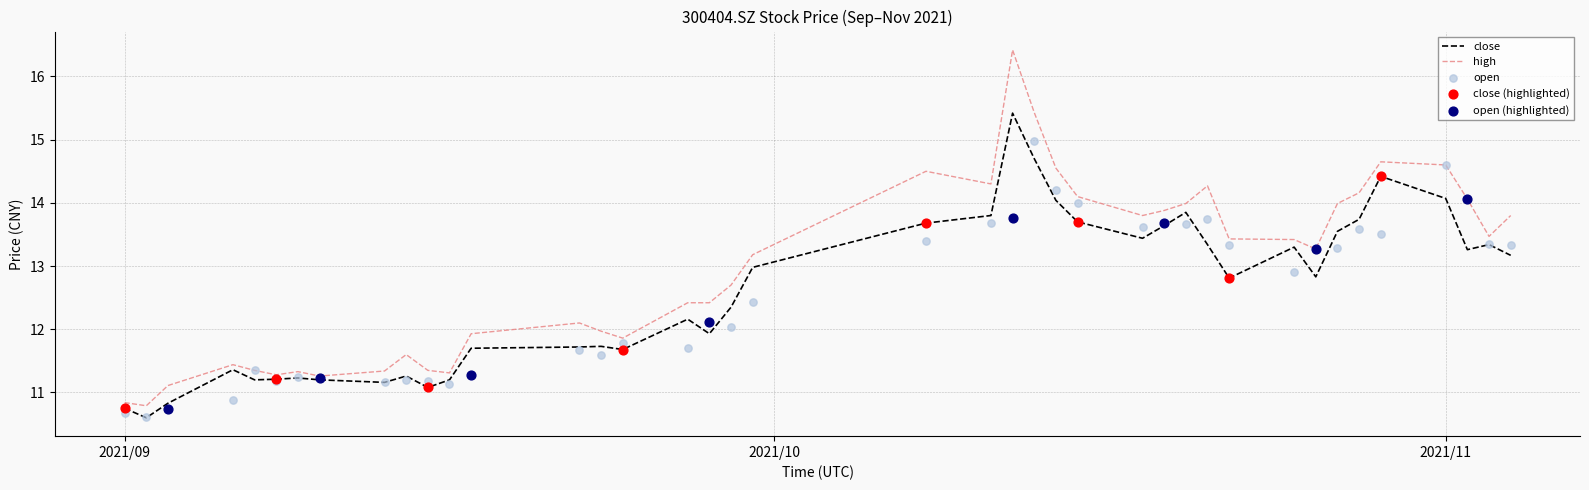

At which category is the sum across all series the highest?

2021/10/12